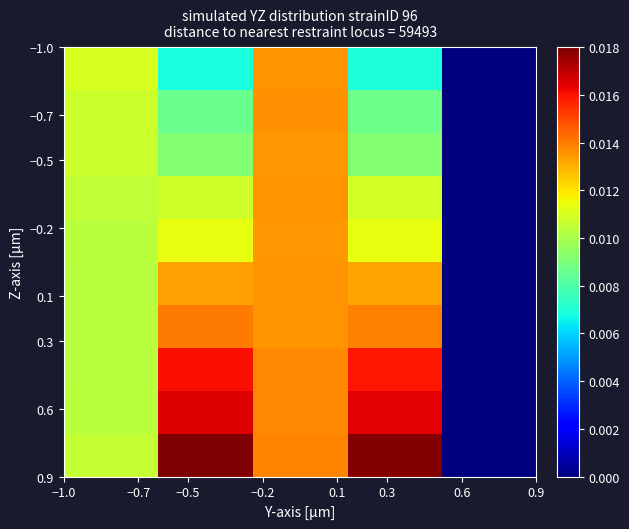

How many categories are shown in the chart?

5